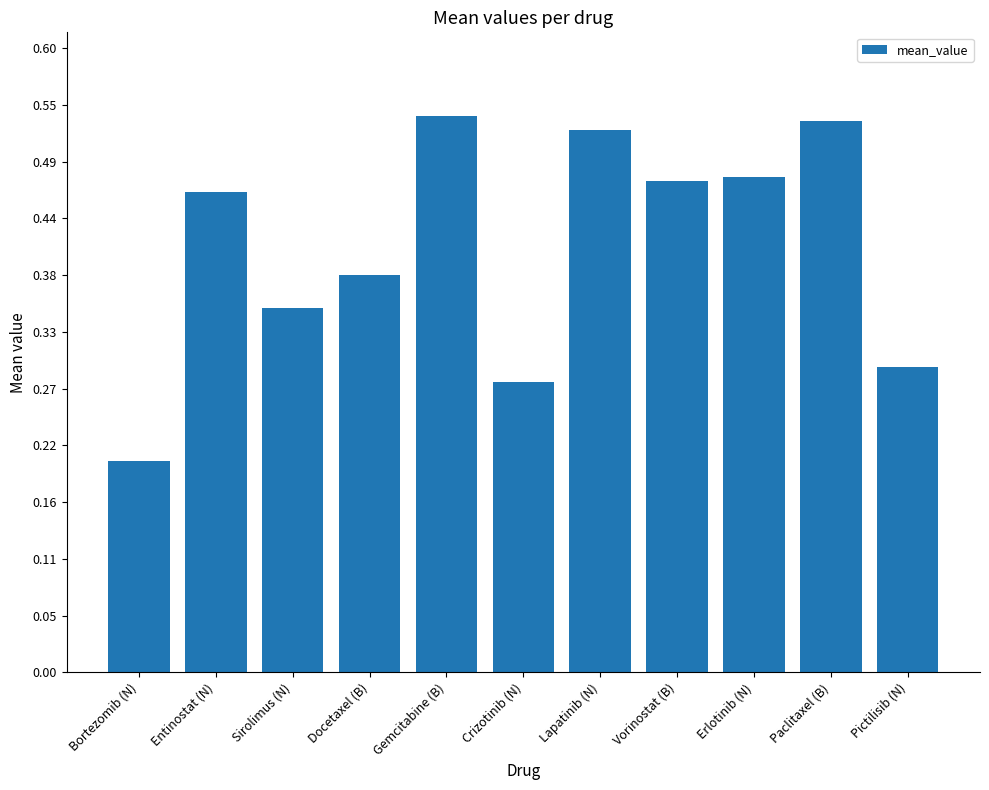

What is the label of the 2nd bar from the right?

Paclitaxel (B)